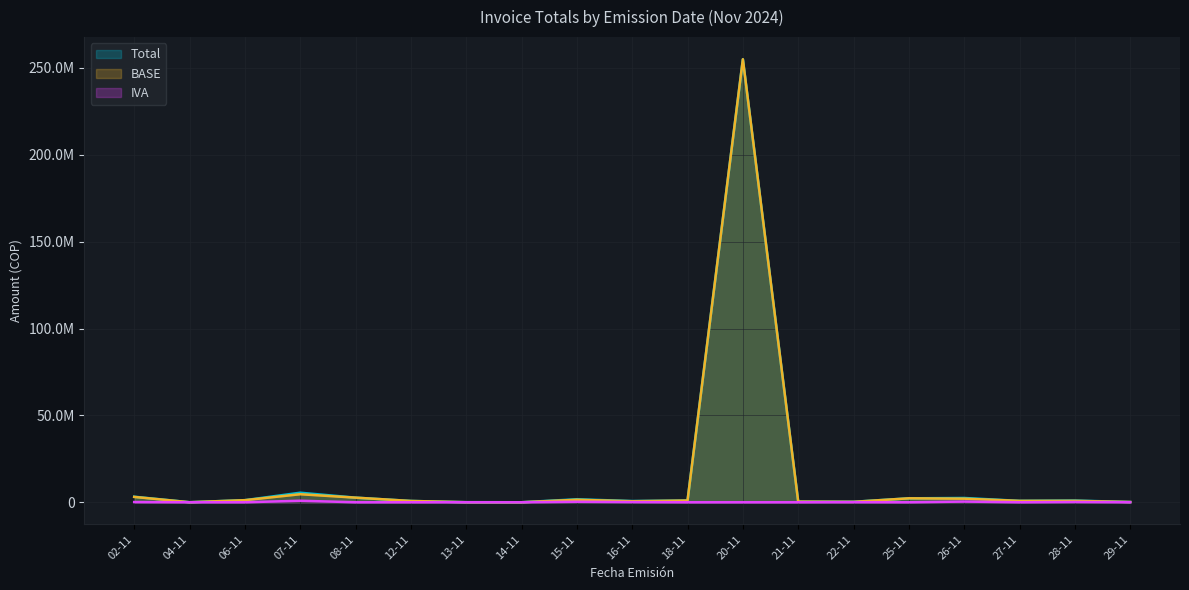

How many lines are shown in the chart?

3